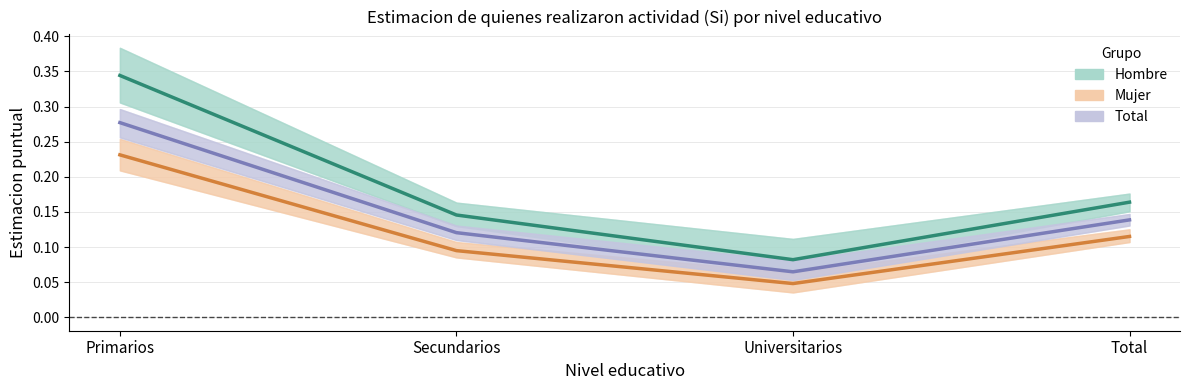

Reading right to left, transcribe all the data shown in this chart.

Hombre (Estimación): Total=0.2	Universitarios=0.1	Secundarios=0.1	Primarios=0.3
Mujer (Estimación): Total=0.1	Universitarios=0.0	Secundarios=0.1	Primarios=0.2
Total (Estimación): Total=0.1	Universitarios=0.1	Secundarios=0.1	Primarios=0.3